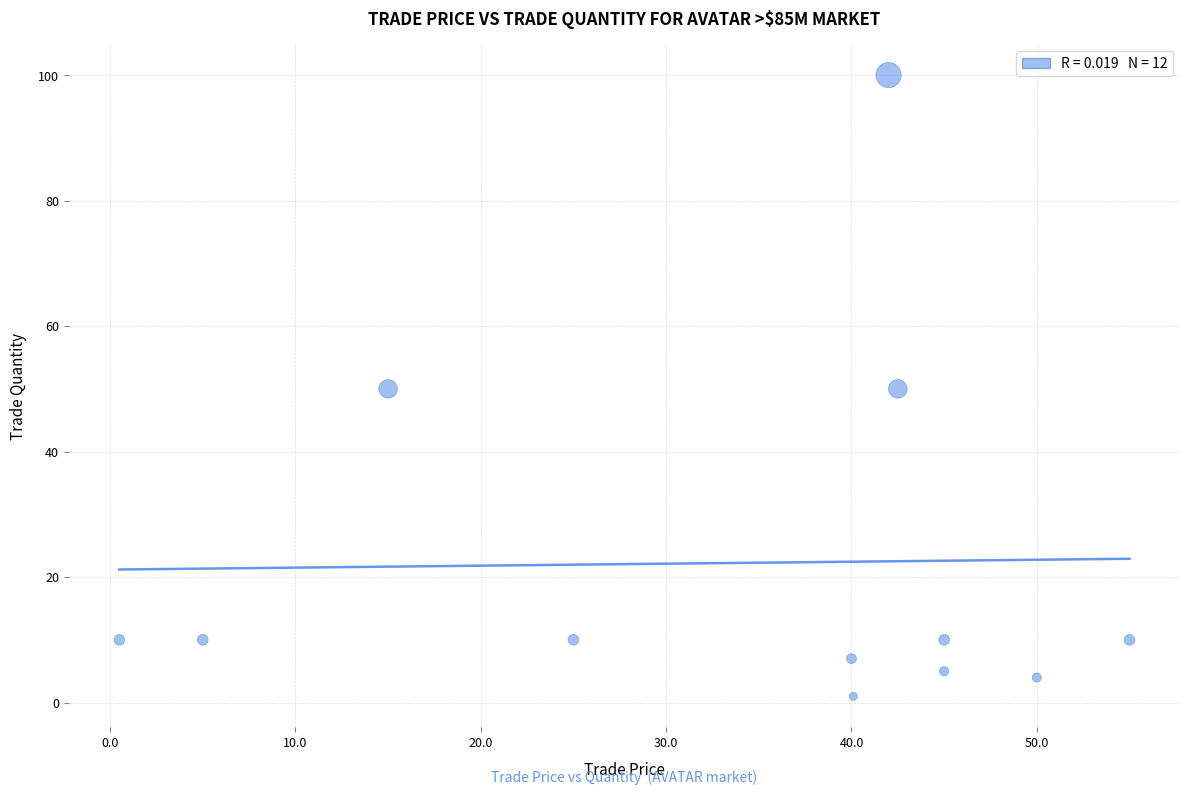

What is the average Y value?

22